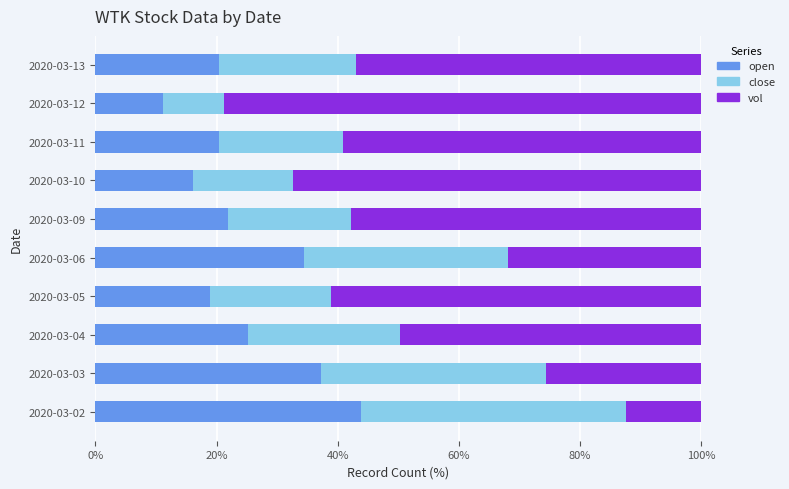

What is the maximum value for open?

43.8